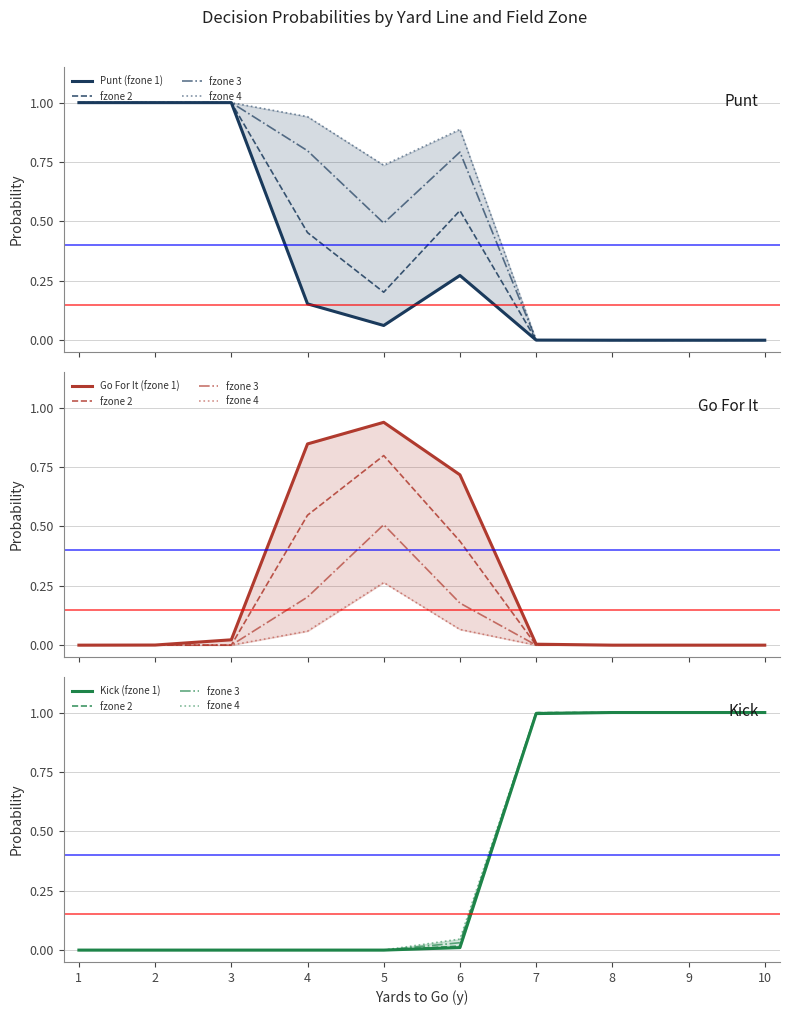

Rank the categories by Kick (fzone 1) value from lowest to highest.

1, 2, 3, 4, 5, 6, 7, 8, 9, 10